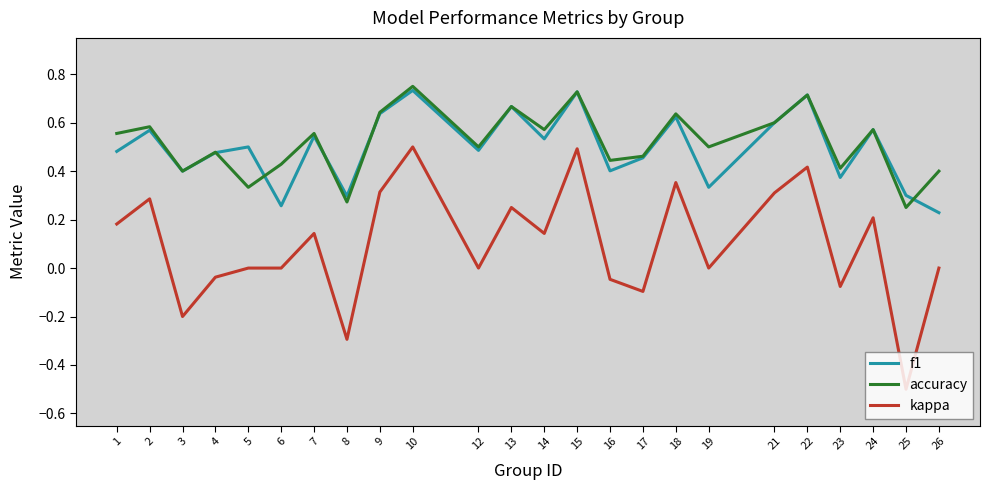

Which series has the largest range (max minus min)?

kappa